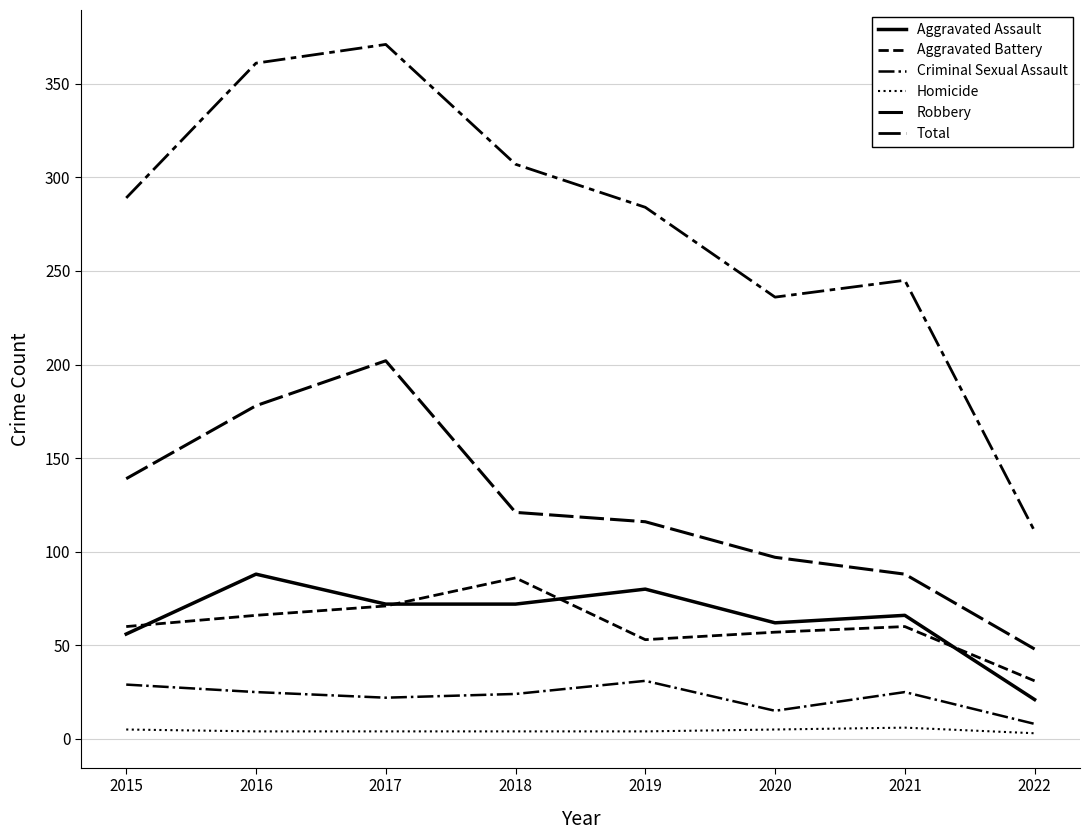

In Criminal Sexual Assault, how many points are higher than both neighbors (excluding endpoints)?

2